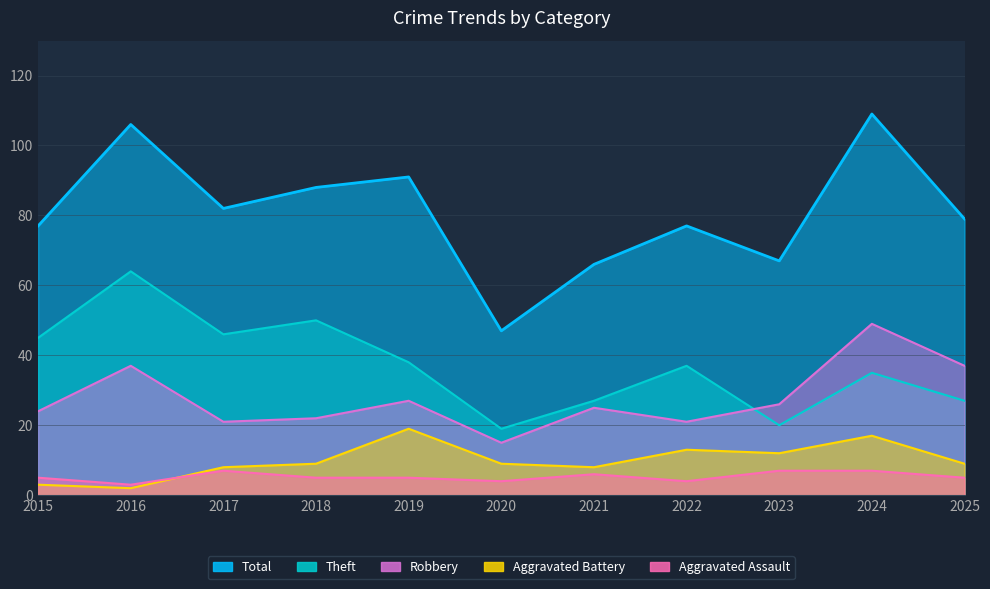

The value of Total at 2023 is 67. True or false?

True